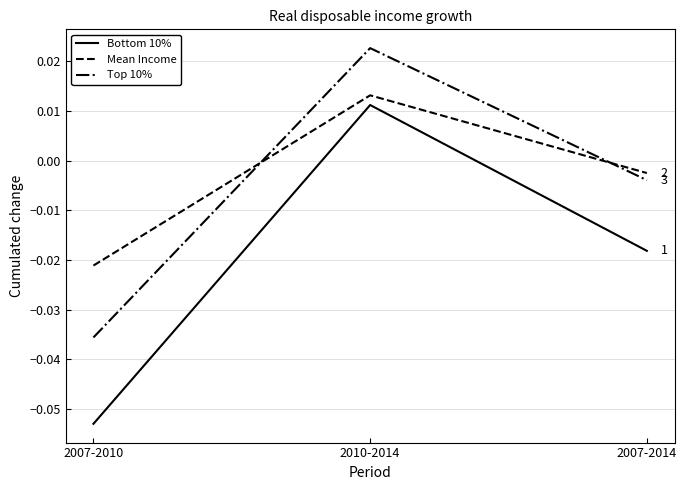

What position from the left is 2007-2010?

1